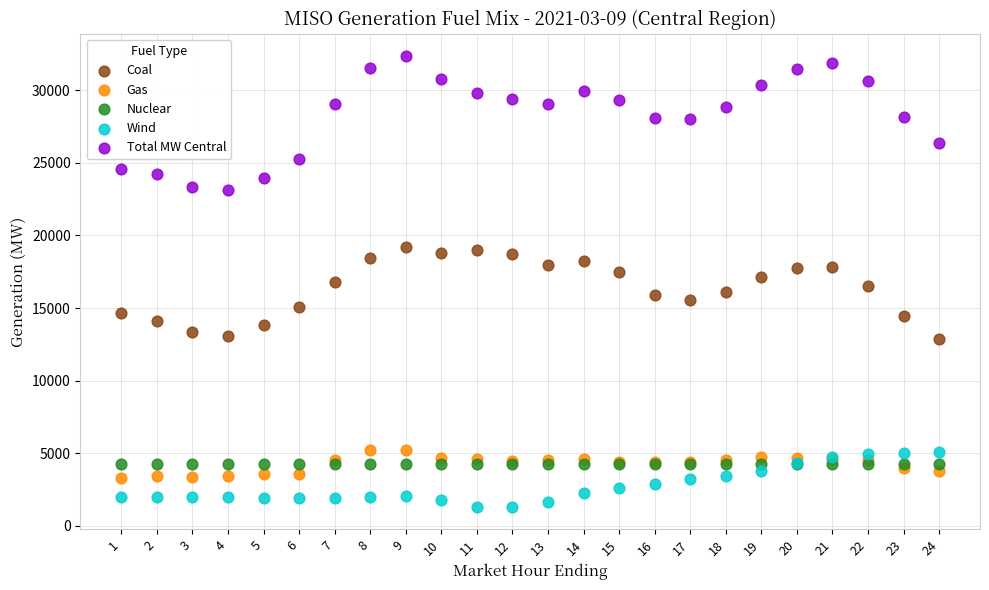

What are all the series names shown in the legend?

Coal, Gas, Nuclear, Wind, Total MW Central